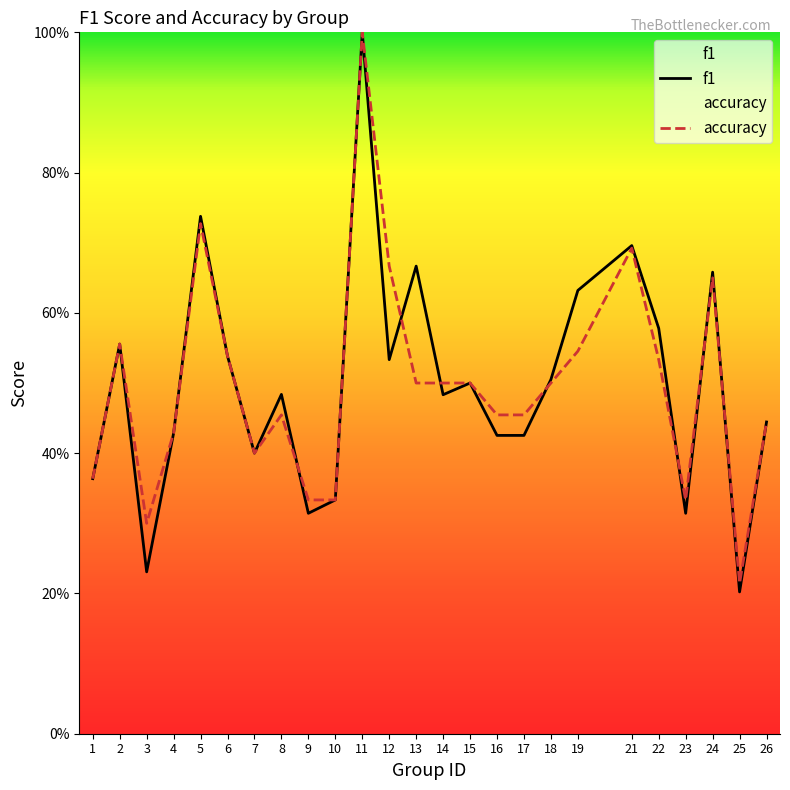

Where is the first local maximum for accuracy?

2